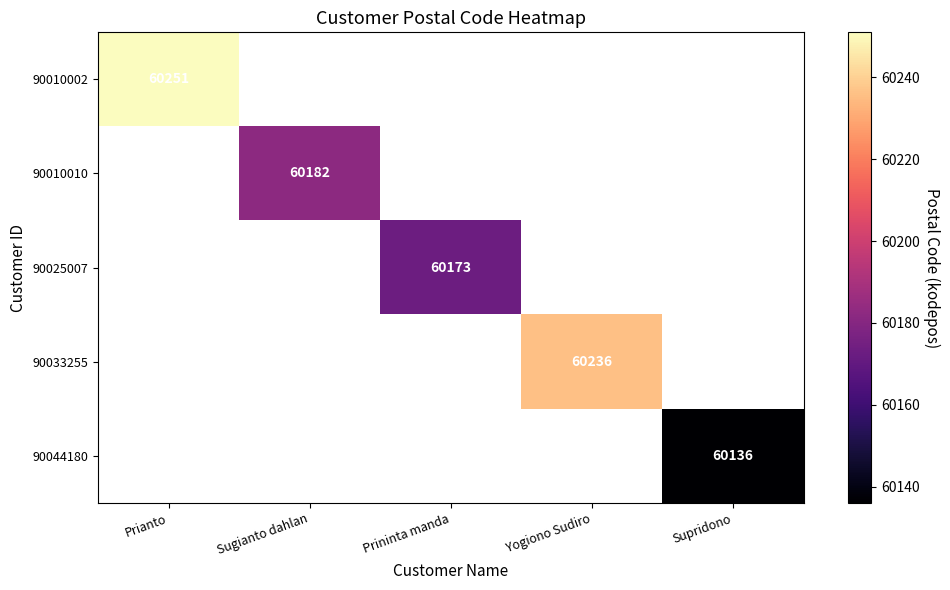

Rank the categories by 90010002 value from highest to lowest.

Prianto, Sugianto dahlan, Prininta manda, Yogiono Sudiro, Supridono